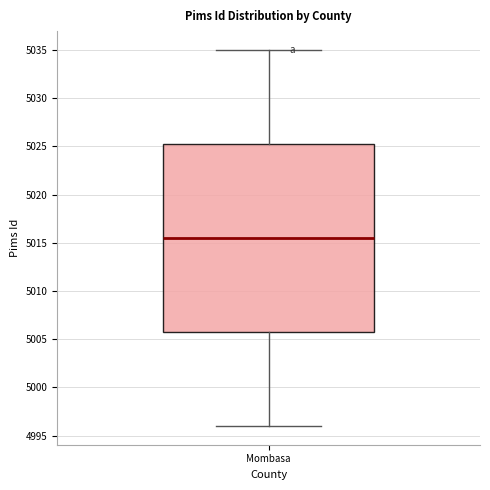

Transcribe this box plot: give where the median line is, the range the box spans, and where the two whiskers end, as read against the y-axis. The values are not printed on the chart, so give them approximately, as read against the axis.

median 5015.5, box 5006.0 to 5025.5, whiskers 4996.0 to 5035.0